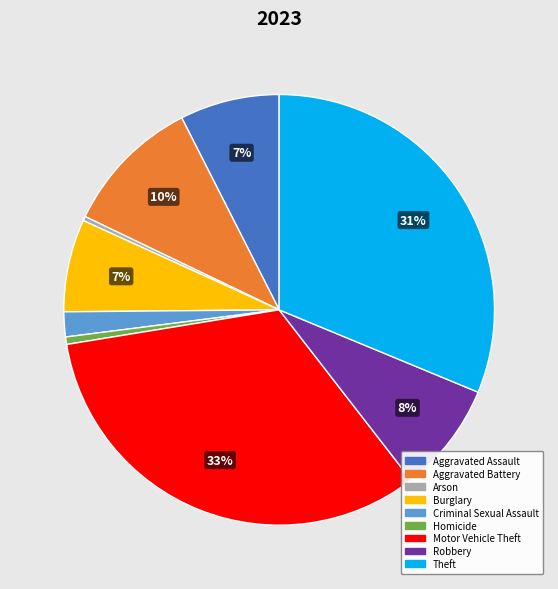

Does any single category account for the majority?

No